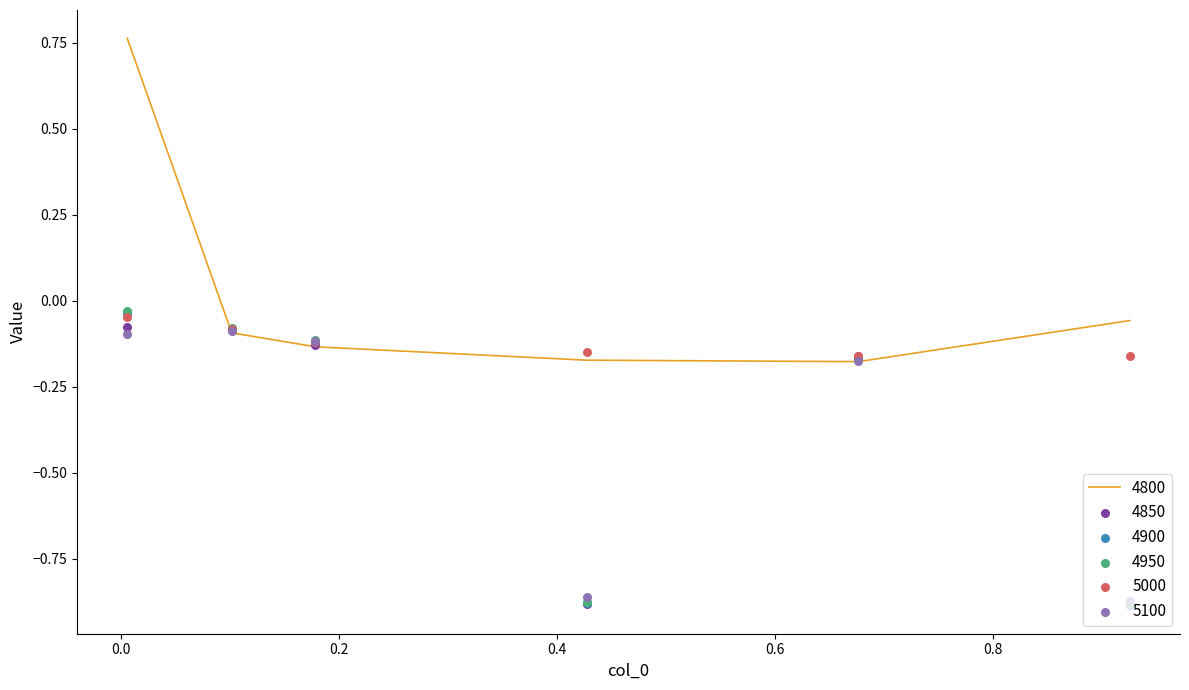

At which category is the sum across all series the highest?

0.005479452054794521